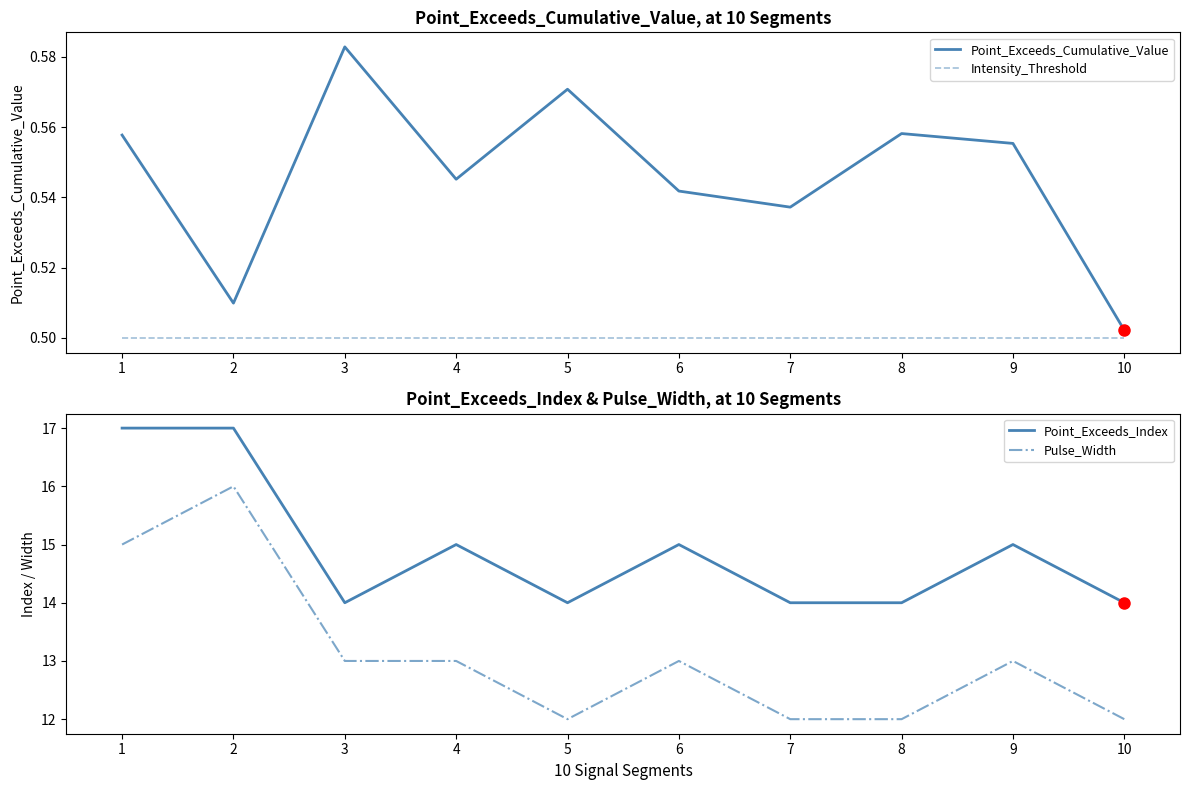

The value of Intensity_Threshold at 7 is 0.2. True or false?

False